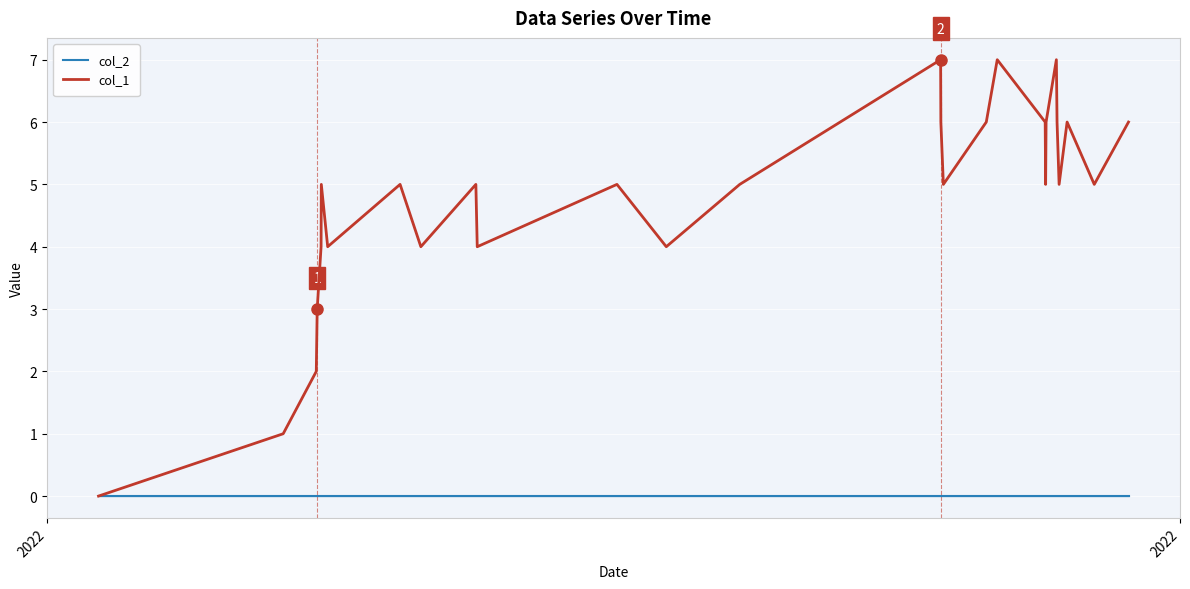

Which series has the largest range (max minus min)?

col_1